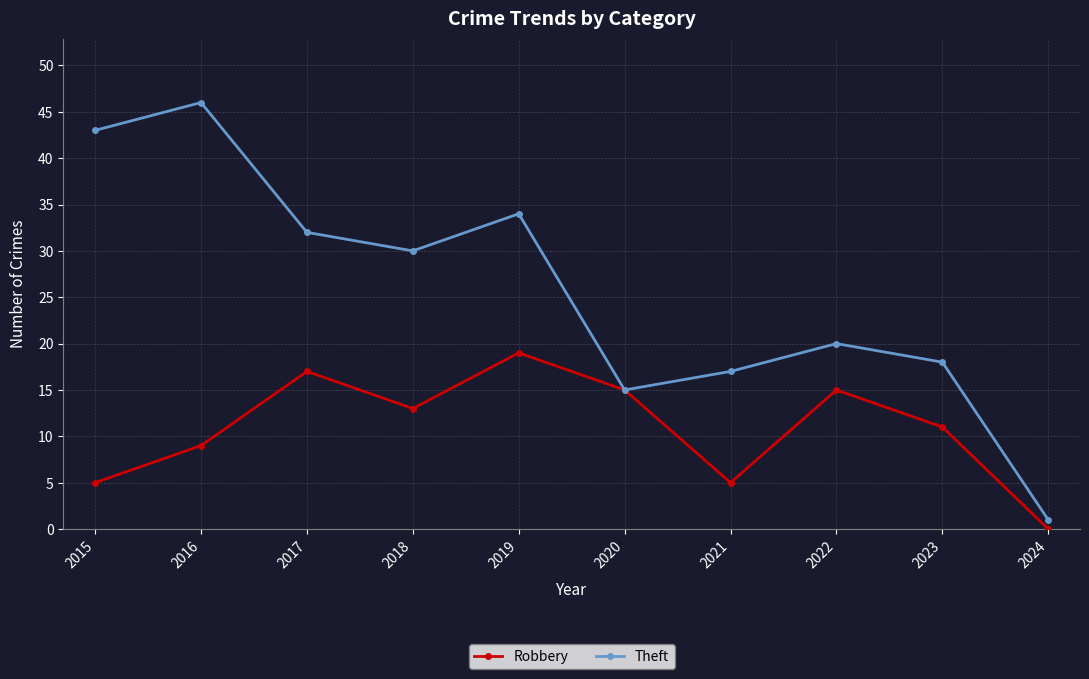

Reading left to right, list all the values displayed in this chart.

Robbery: 5	9	17	13	19	15	5	15	11	0
Theft: 43	46	32	30	34	15	17	20	18	1